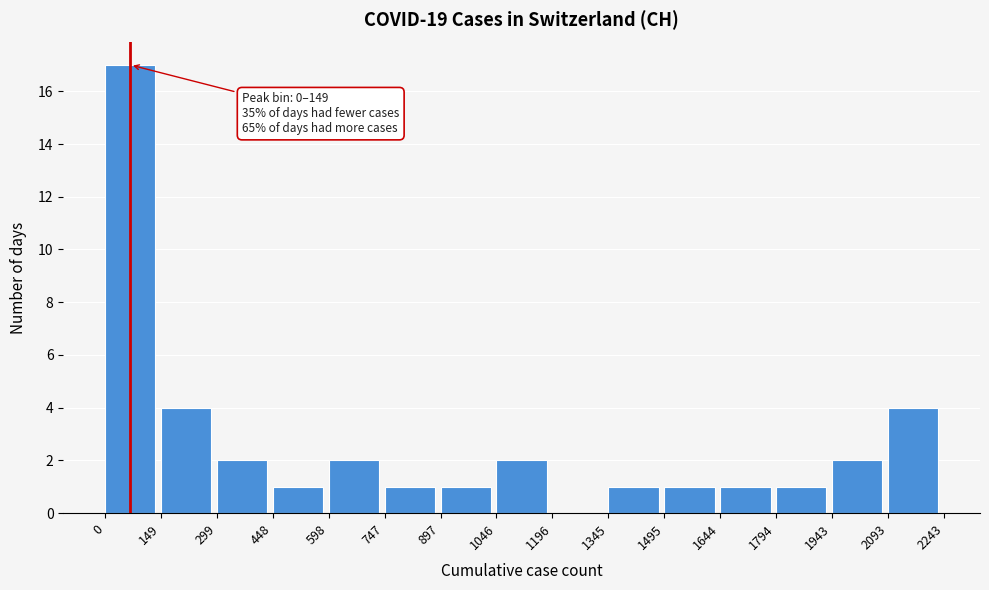

Which range on the x-axis has the tallest bar?

0 to 149